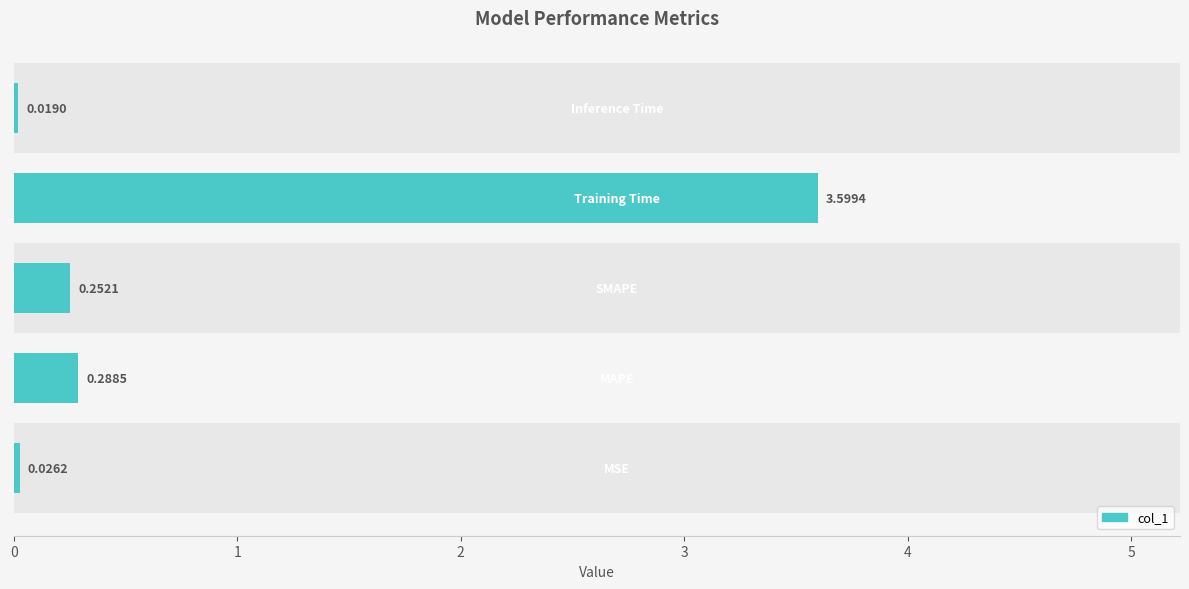

Reading left to right, what are all the values shown in this chart?

0=0.0	1=0.3	2=0.3	3=3.6	4=0.0